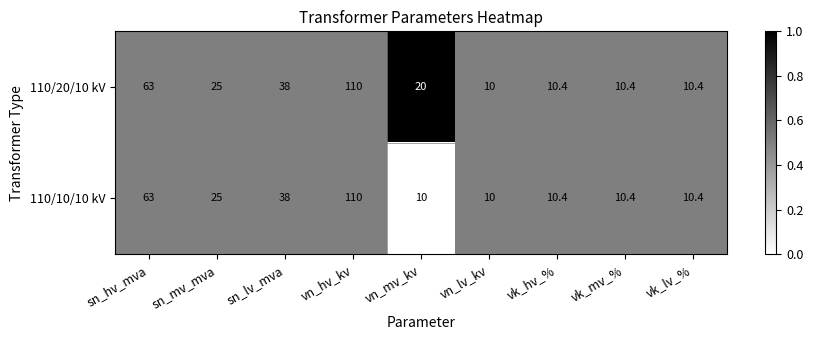

List the series in order of their overall mean, highest first.

110/20/10 kV, 110/10/10 kV